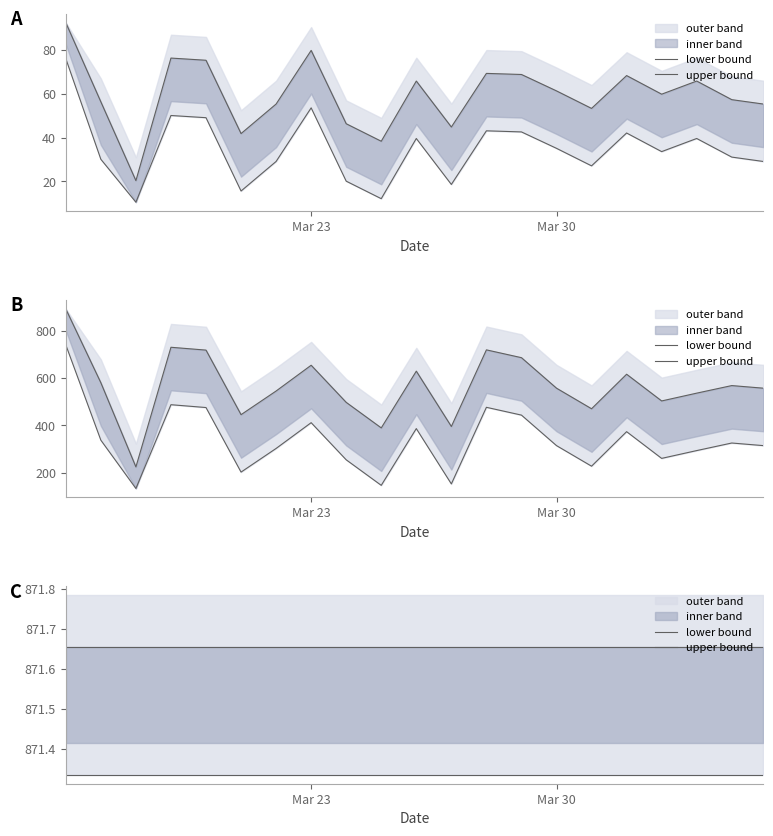

At which category is the sum across all series the highest?

Mar 23